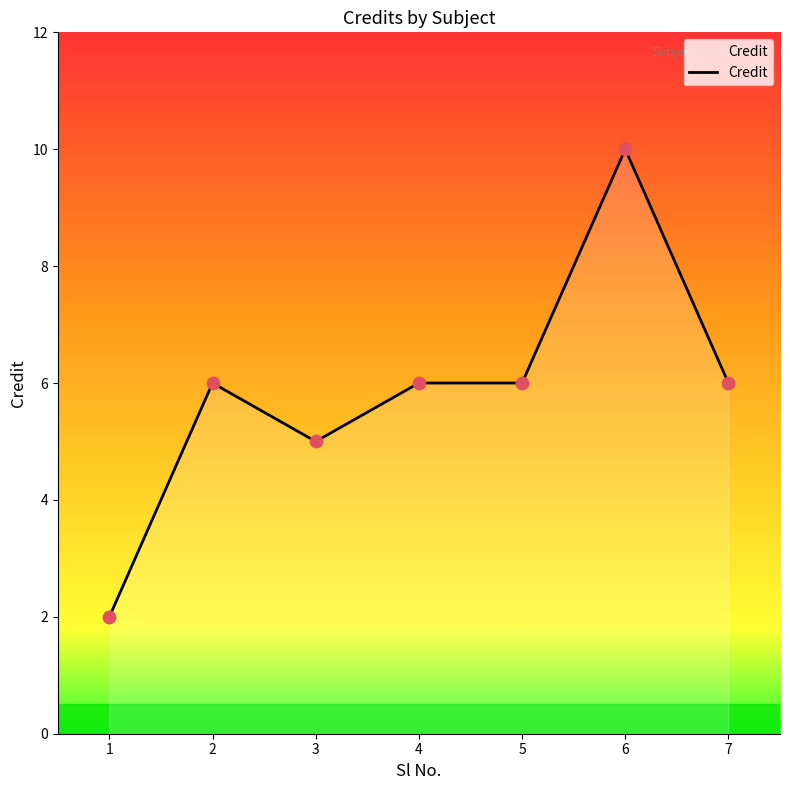

What is the change in value from 6 to 7?

-4